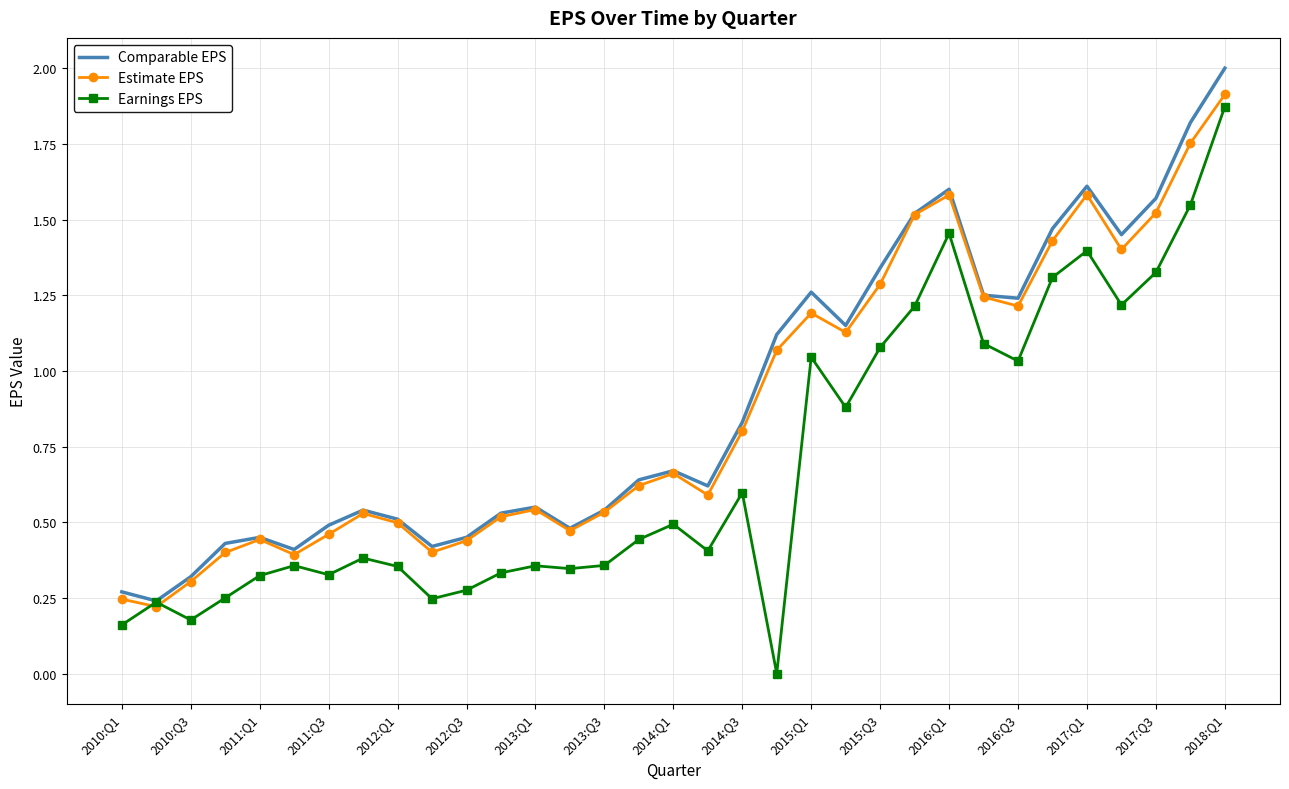

Which series has the widest spread of values?

Earnings EPS